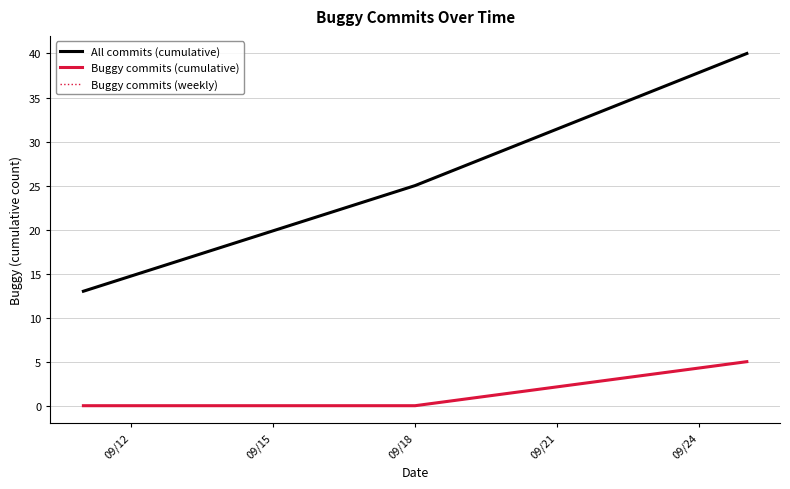

How many lines are shown in the chart?

3